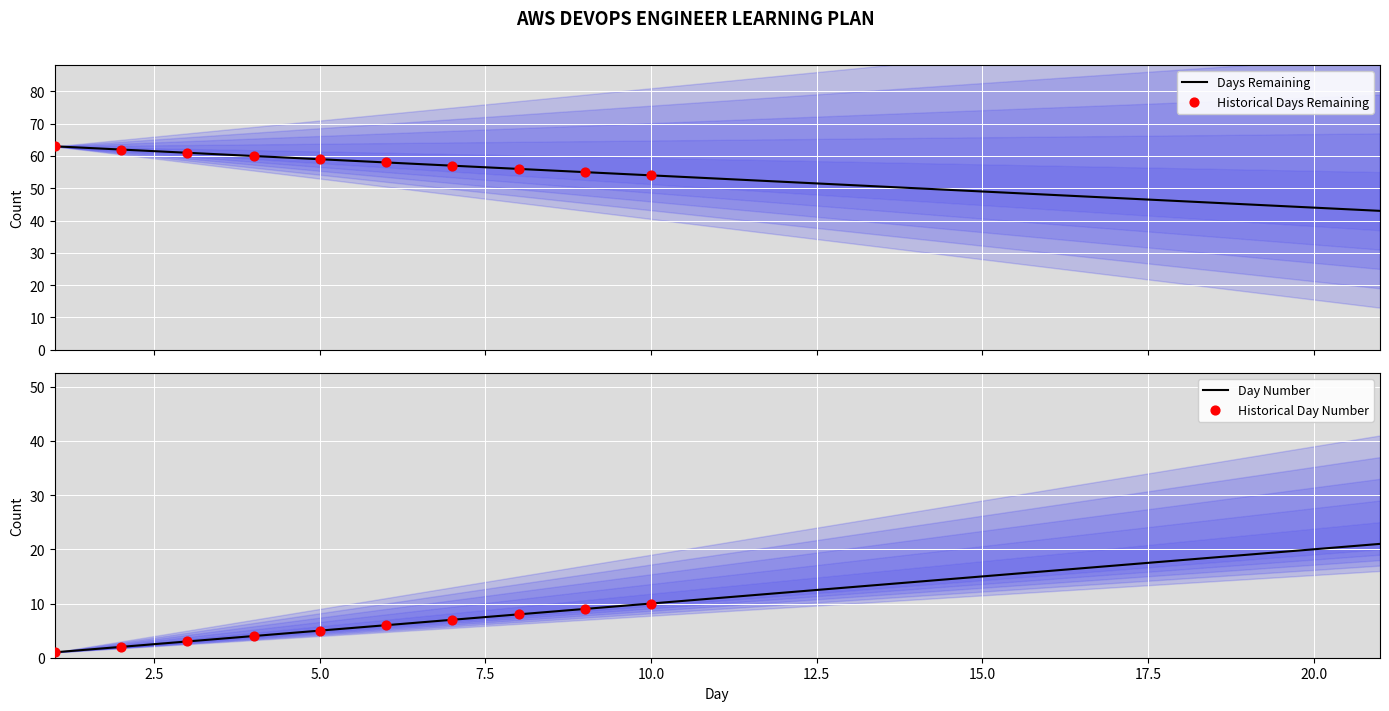

Which series reaches the minimum Y coordinate?

Day Number